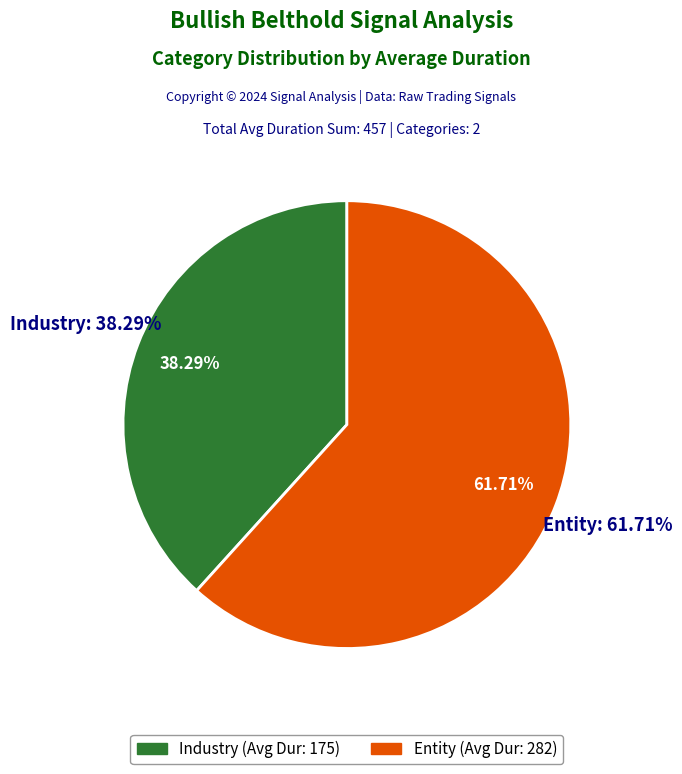

Which has a higher value, Industry or Entity?

Entity